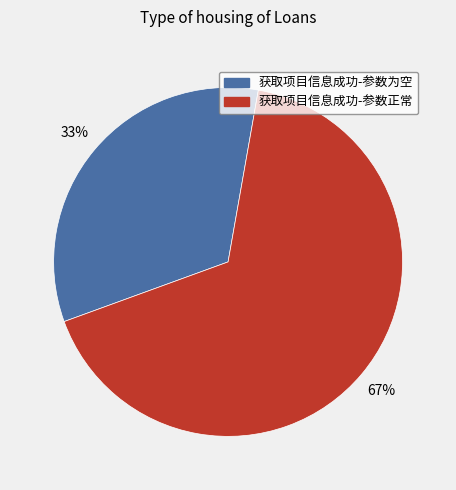

To the nearest percent, what is the average slice percentage?

50%